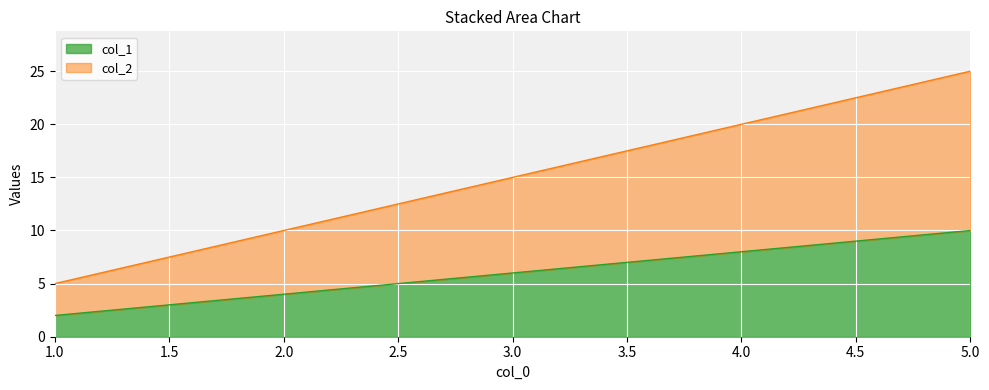

Which category has the lowest value in the col_1 series?

1.0